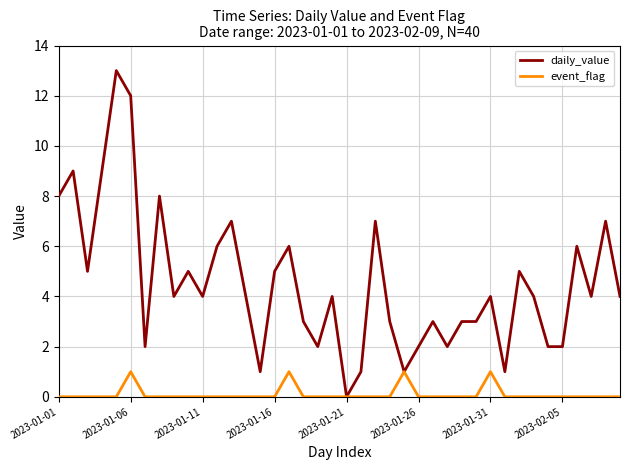

Which series has the largest total across all categories?

daily_value